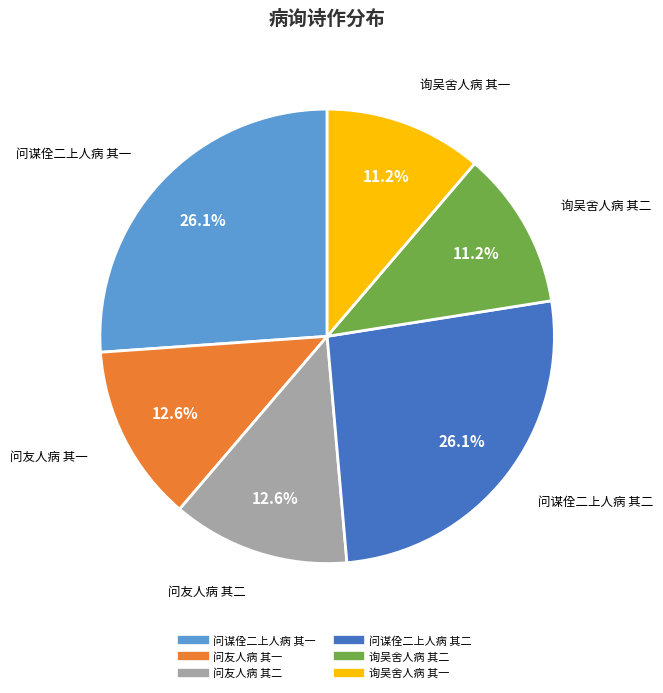

The 问谋佺二上人病 其一 slice represents 15% of the pie. True or false?

False